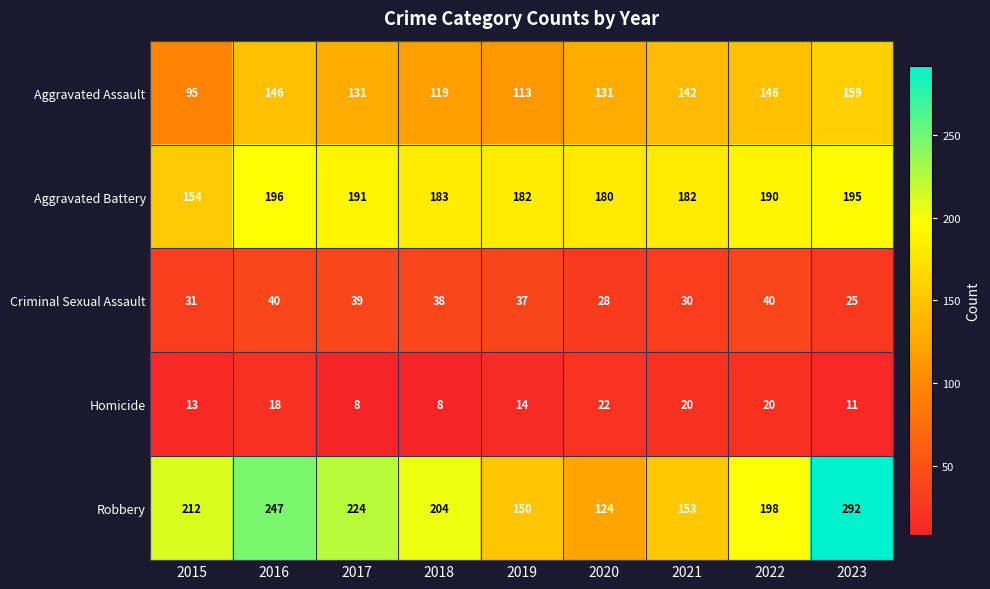

What is the greatest value displayed?

292